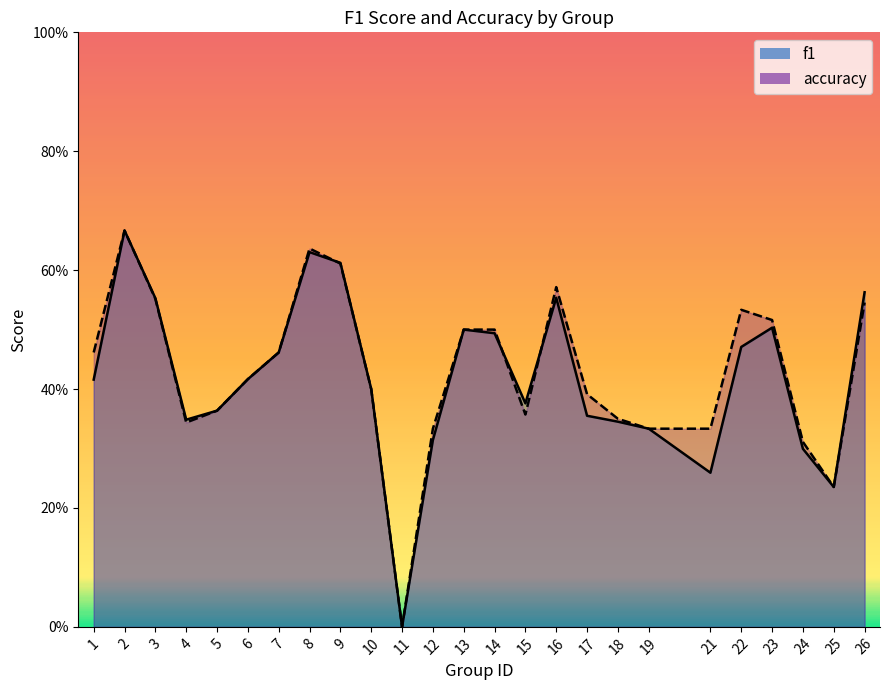

At which category does f1 reach its first local peak?

2